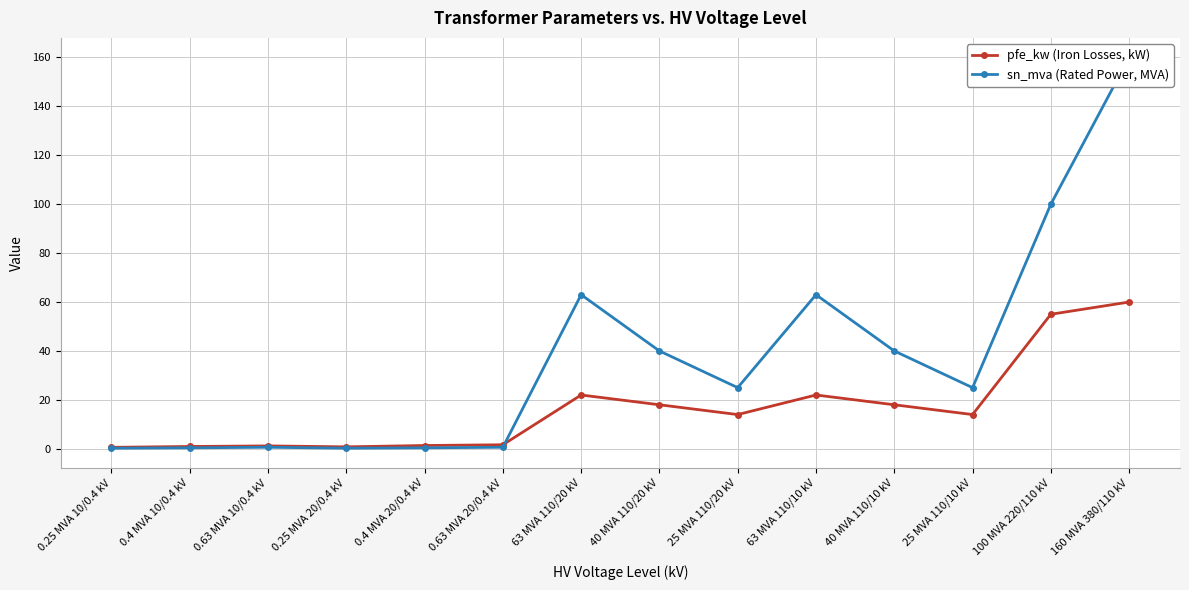

At which label does pfe_kw (Iron Losses, kW) reach its peak?

160 MVA 380/110 kV